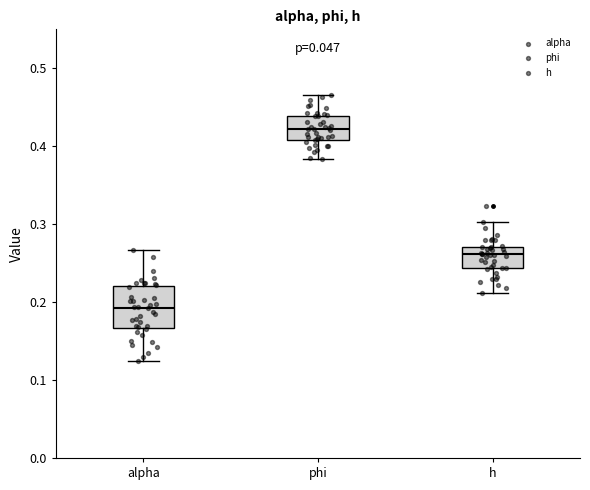

Reading left to right, transcribe this box plot: for each box, give where its median line is, the range the box spans, and where its two whiskers end, as read against the y-axis. The values are not printed on the chart, so give them approximately, as read against the axis.

alpha: median 0.19, box 0.17 to 0.22, whiskers 0.12 to 0.27
phi: median 0.42, box 0.41 to 0.44, whiskers 0.38 to 0.47
h: median 0.26, box 0.24 to 0.27, whiskers 0.21 to 0.30